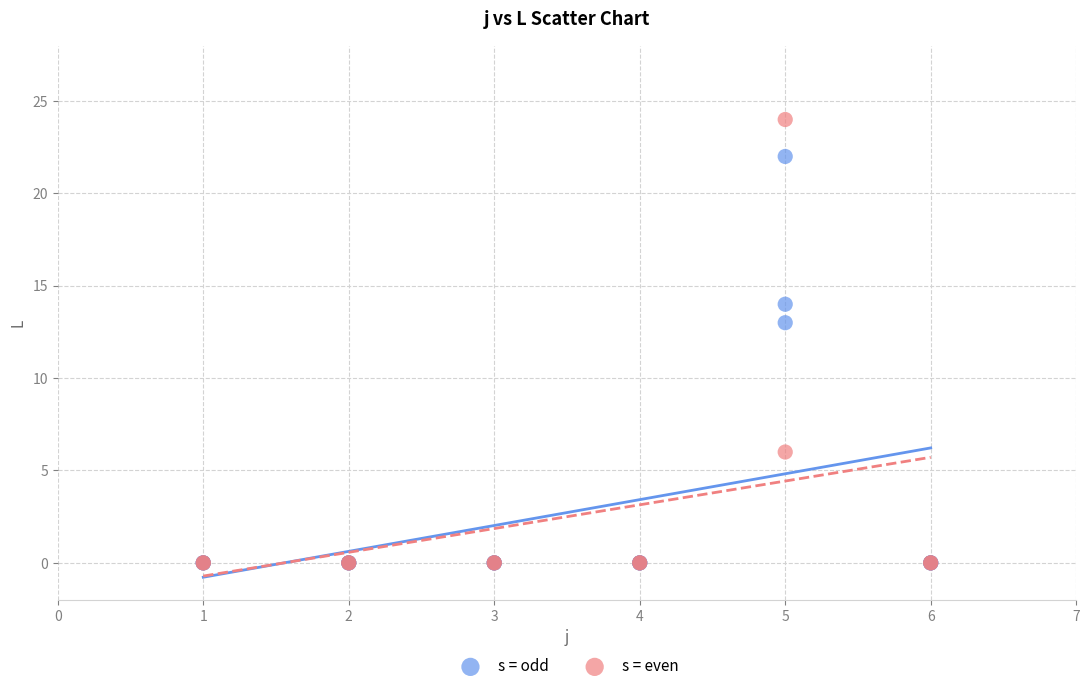

Which series has the widest spread of Y values?

s = even